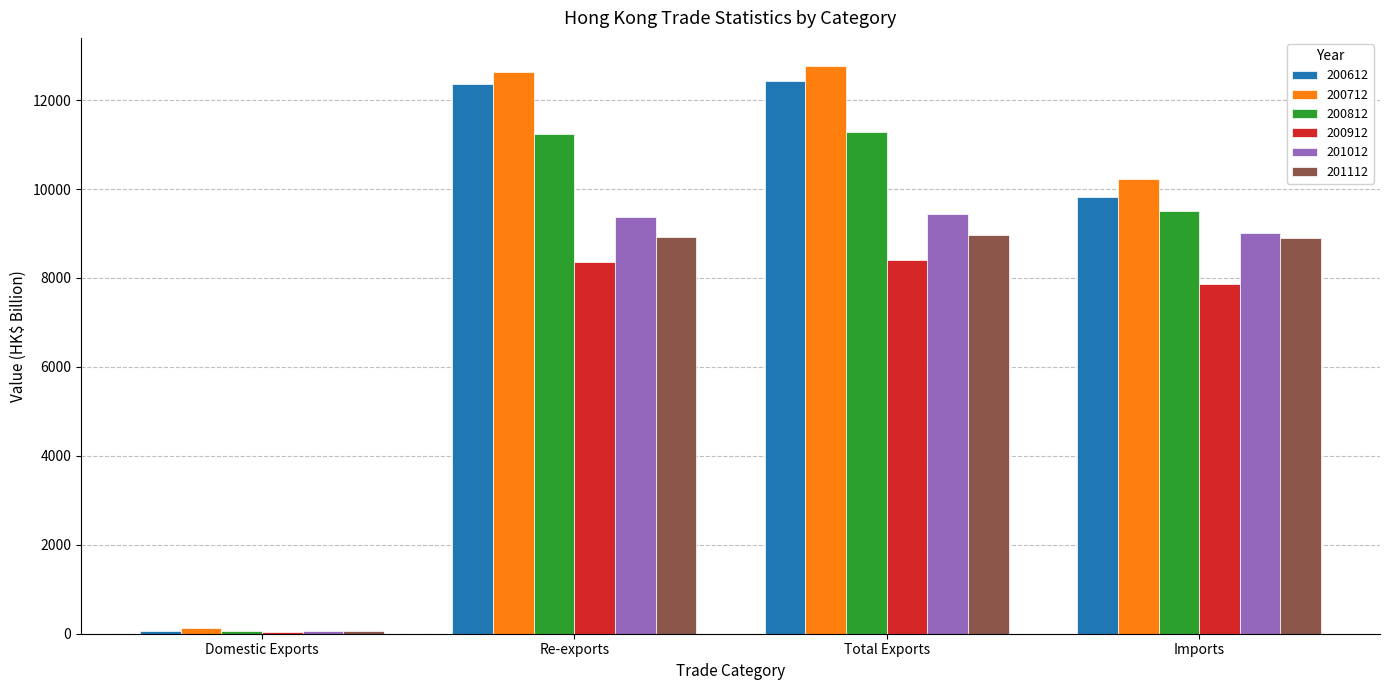

The value of 201112 at Re-exports is 8922.5. True or false?

True